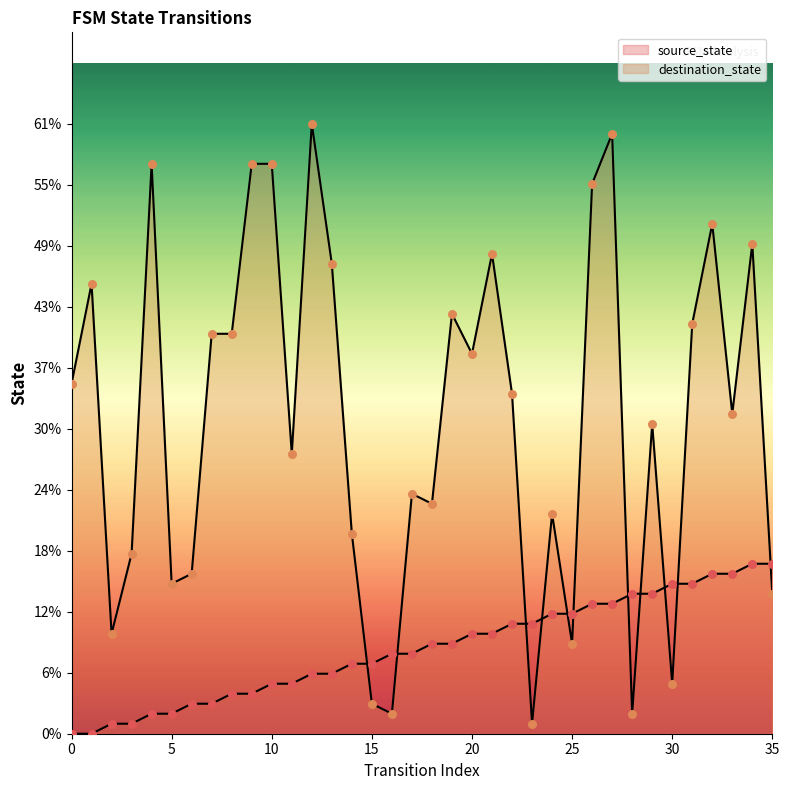

Which series contains the highest Y value?

destination_state